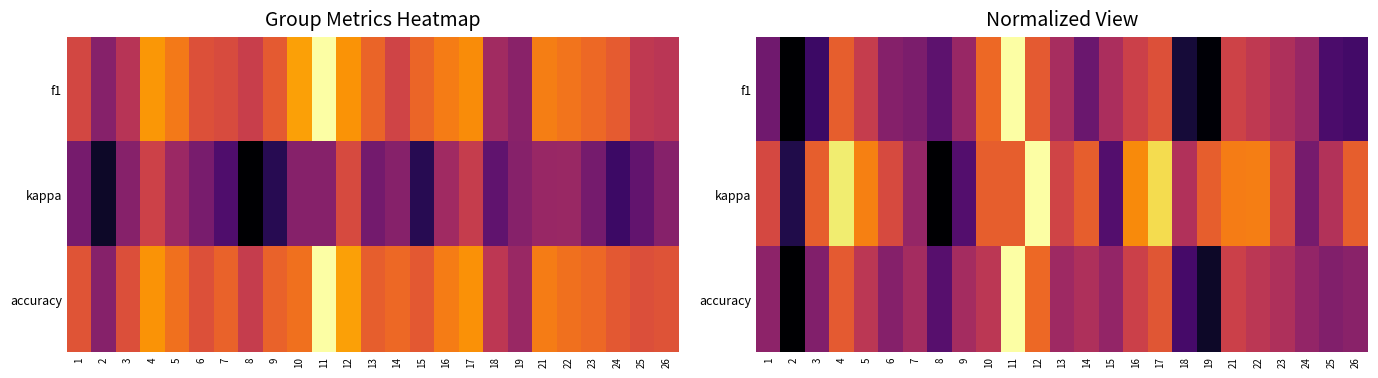

What is the total value across all series at 13?

1.4